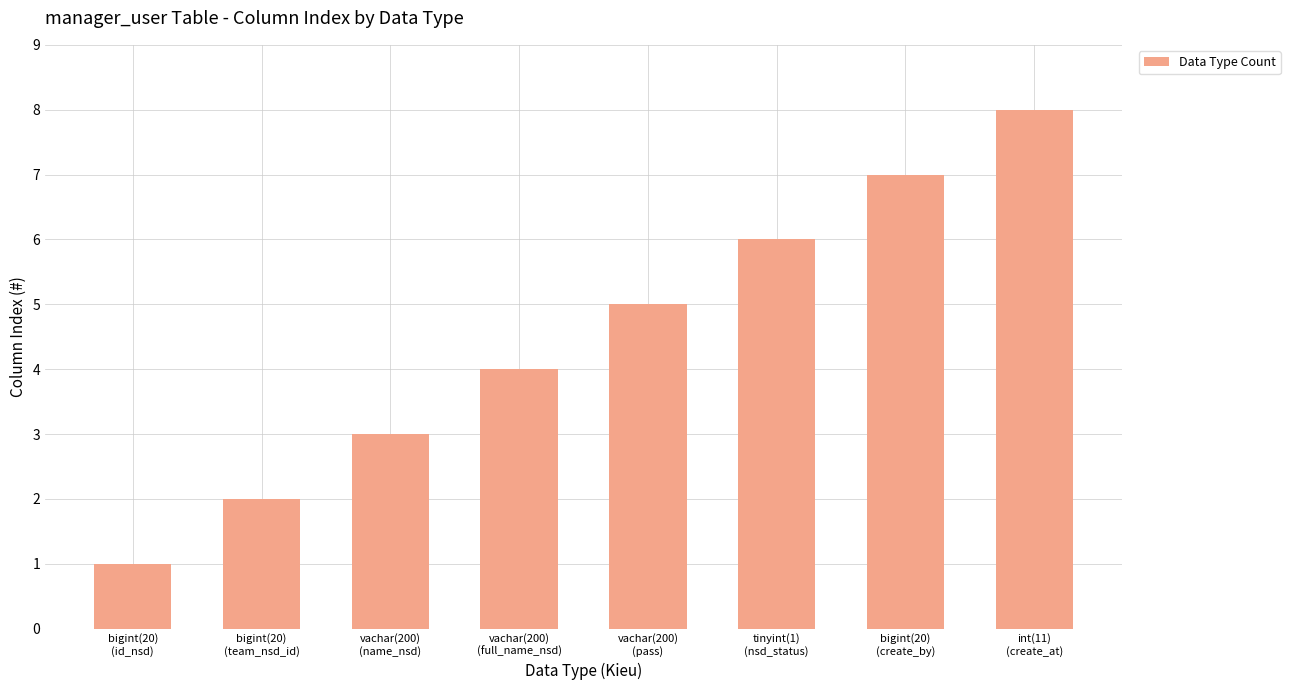

What is the difference between the values at int(11)
(create_at) and vachar(200)
(full_name_nsd)?

4